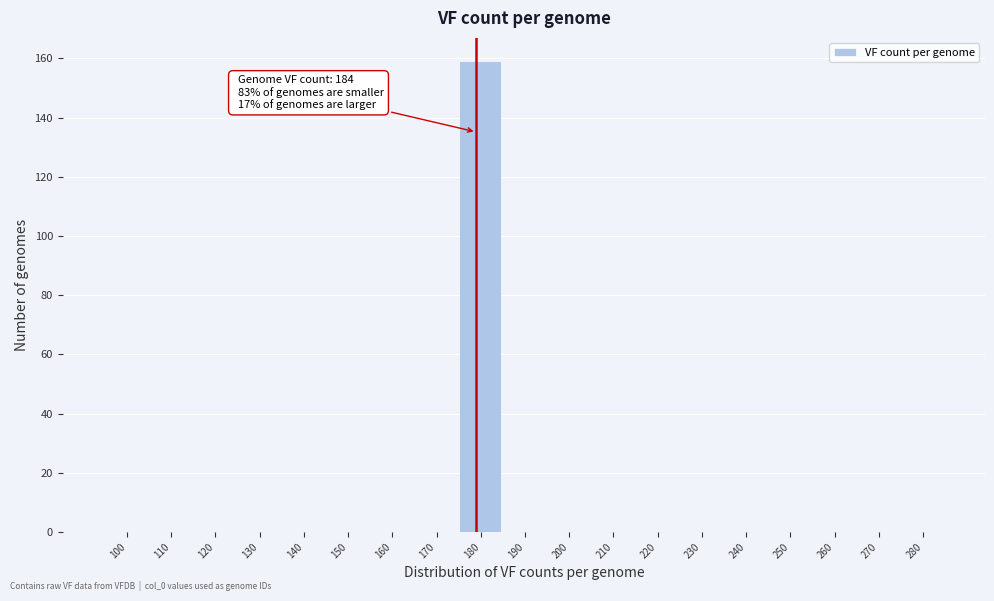

Reading left to right, extract all data points from this chart.

100=0	110=0	120=0	130=0	140=0	150=0	160=0	170=0	180=159	190=0	200=0	210=0	220=0	230=0	240=0	250=0	260=0	270=0	280=0